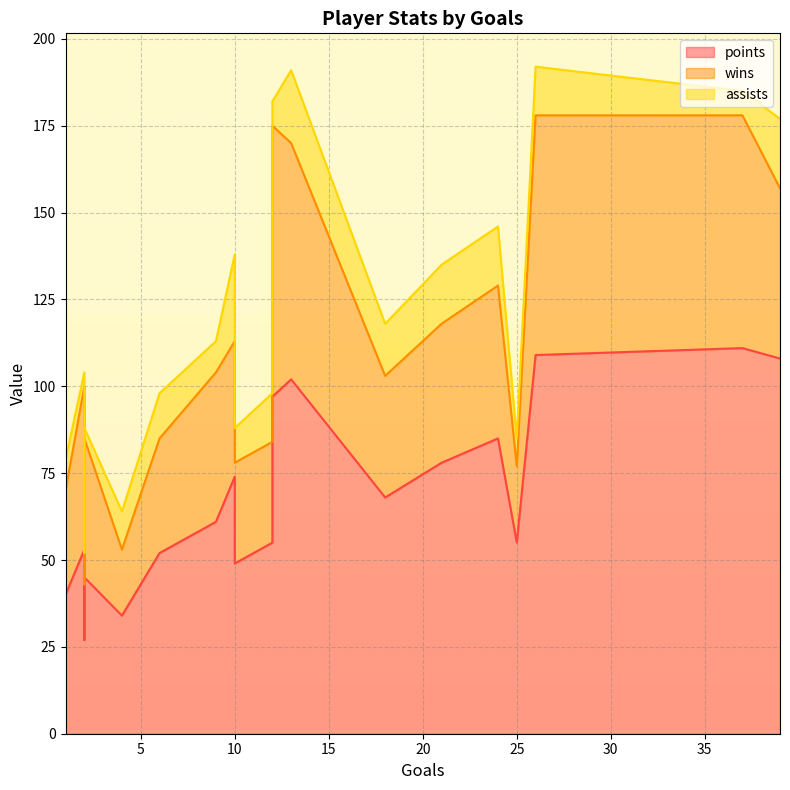

List the series in order of their overall mean, highest first.

points, wins, assists